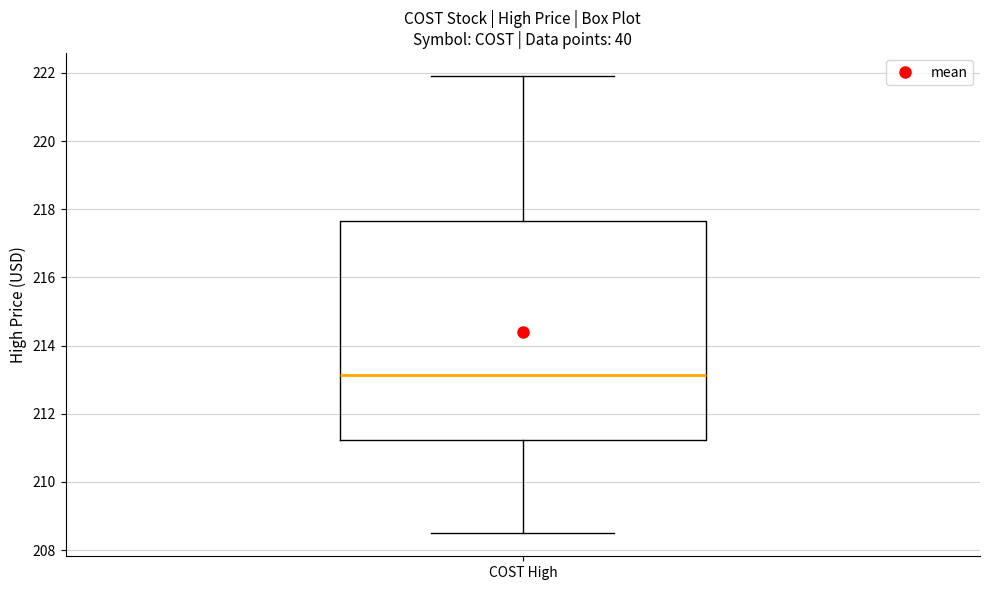

Read this box plot against the y-axis: the position of the median line, the range covered by the box, and the ends of both whiskers. The values are not printed on the chart, so give them approximately, as read against the axis.

median 213.2, box 211.2 to 217.6, whiskers 208.4 to 222.0